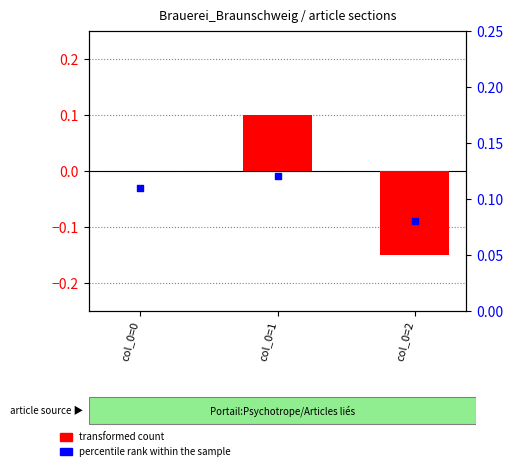

What is the total value across all series at col_0=0?

0.1